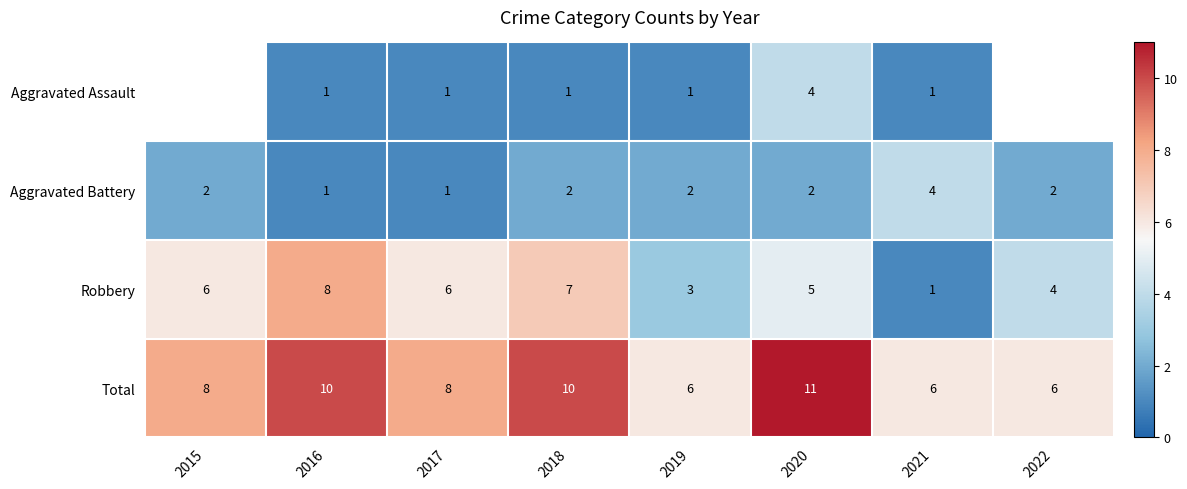

What is the total value across all series at 2018?

20.0